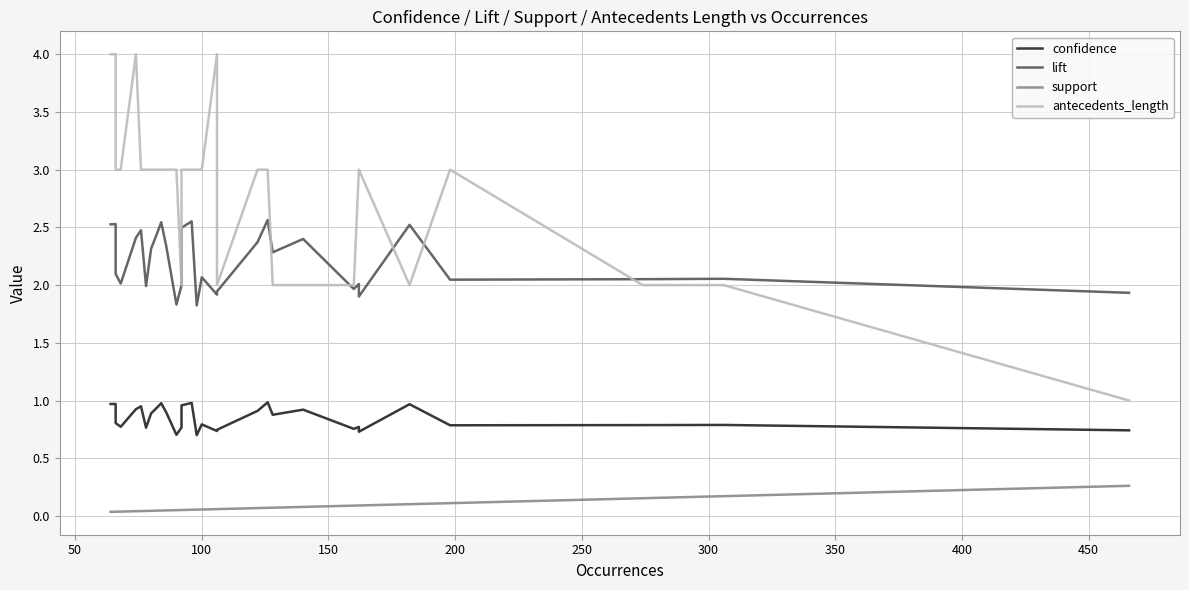

Which series has the largest total across all categories?

antecedents_length